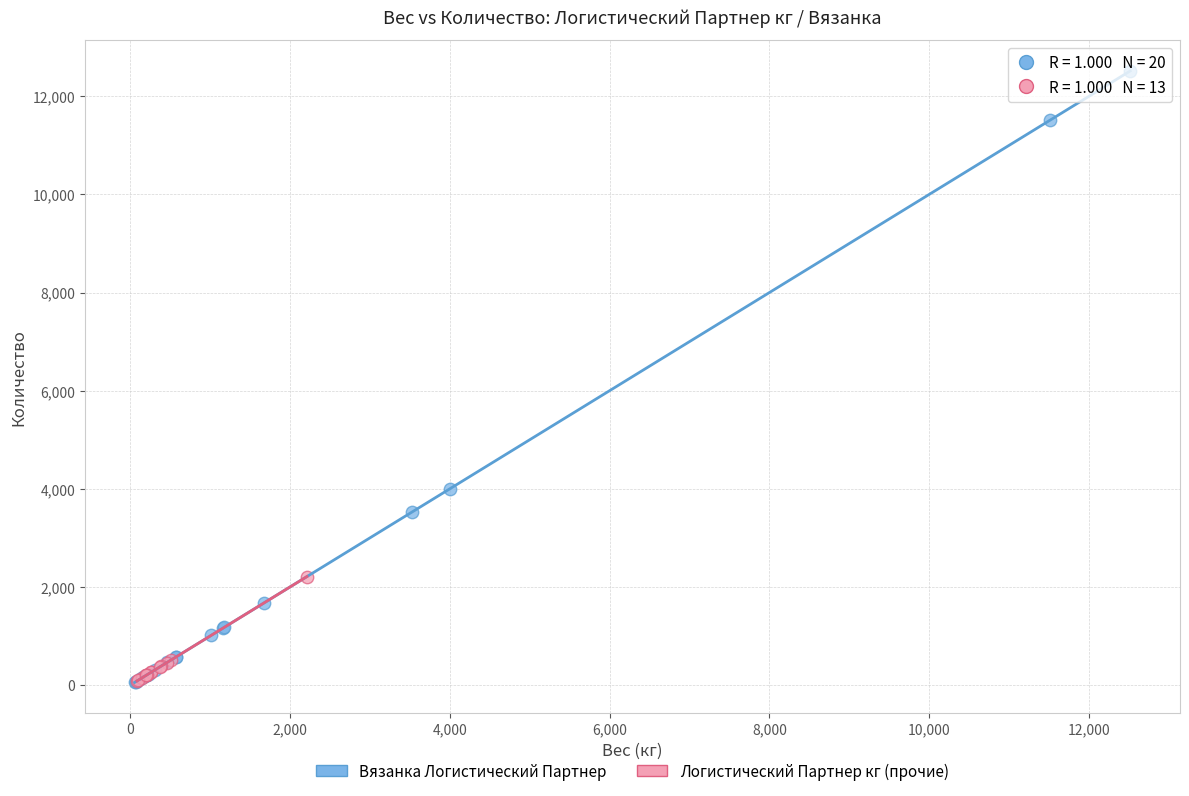

Which series reaches the maximum Y coordinate?

Вязанка Логистический Партнер